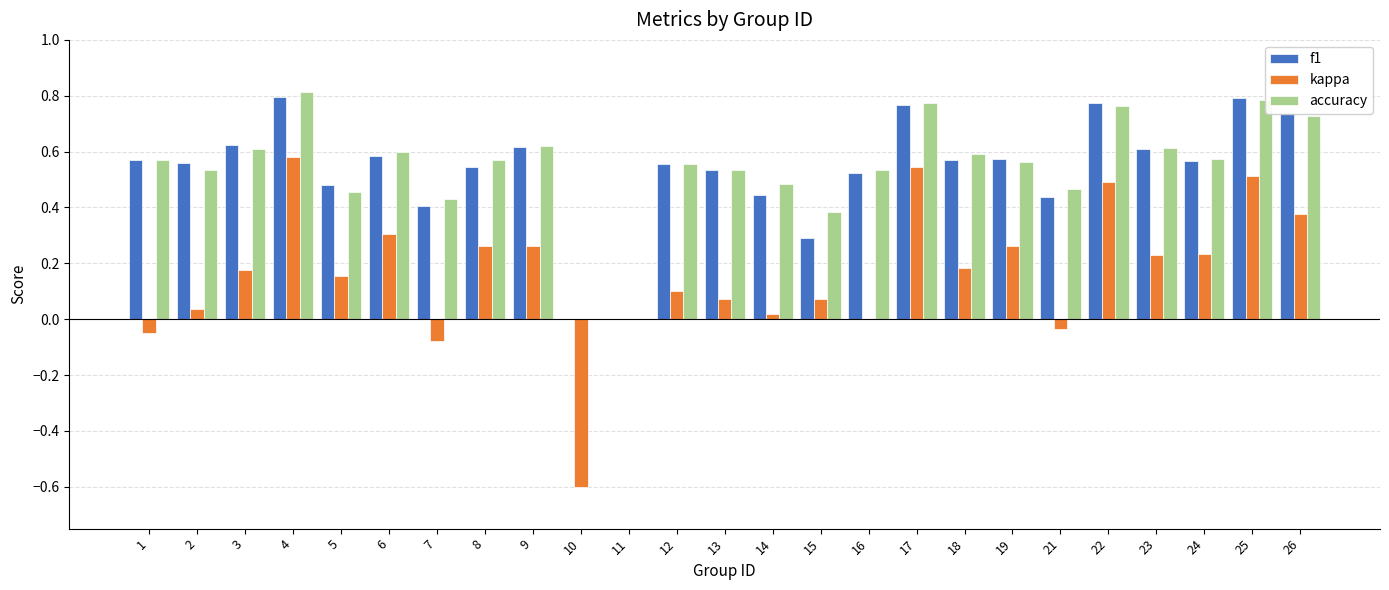

What is the sum of all kappa values?

4.1